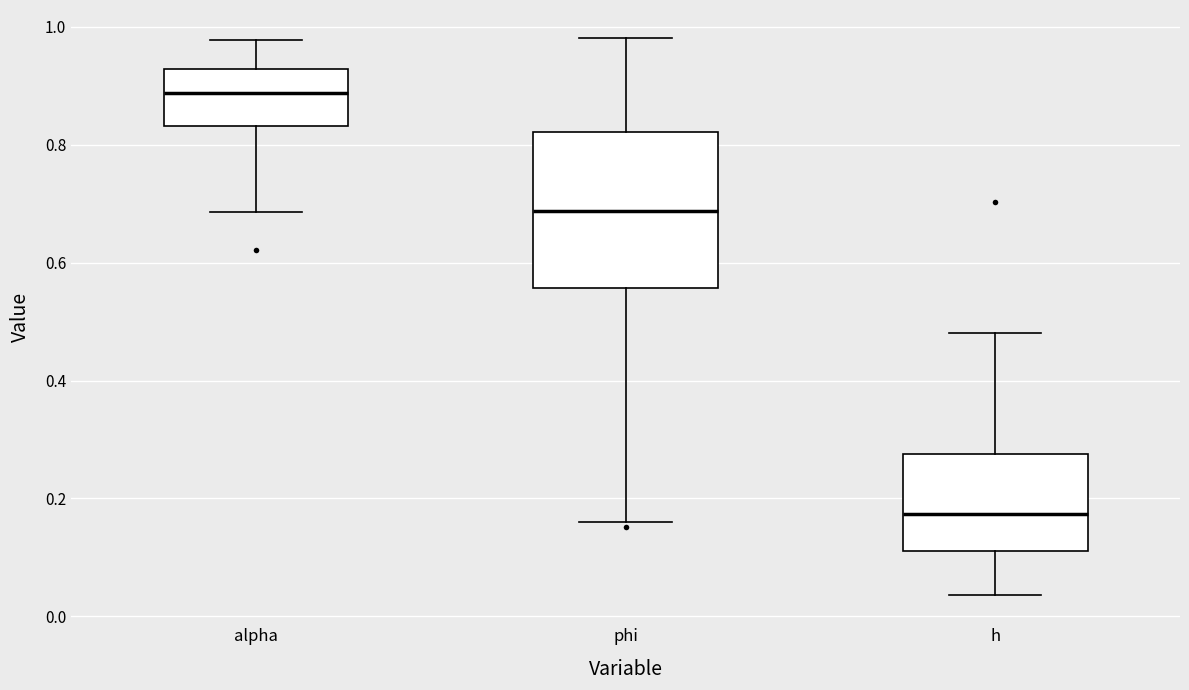

Comparing the boxes themselves (not the whiskers), which one is the tallest?

phi